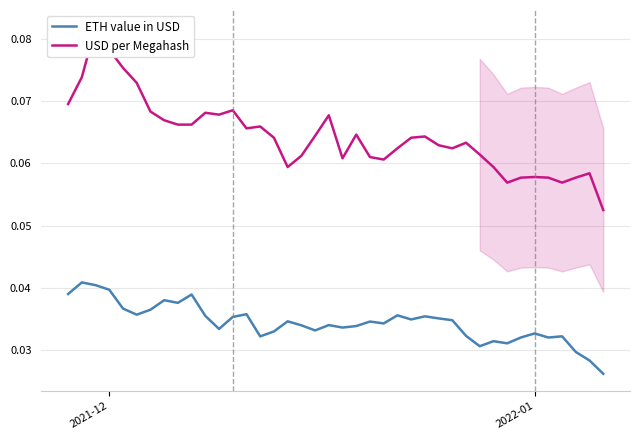

How many series are shown in this chart?

2